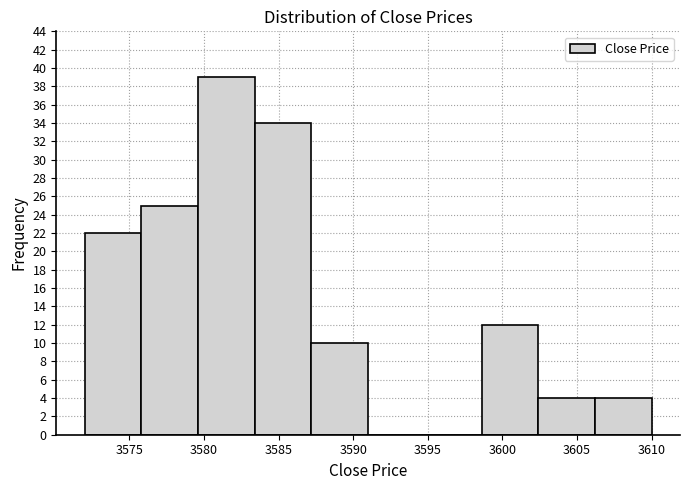

Reading left to right, list every bar in this chart as the range it spans on the x-axis followed by its height. Neither the bar edges nor the heights are printed on the chart, so give them approximately, as read against the axes.

3572.0 to 3575.8: 22
3575.8 to 3579.6: 25
3579.6 to 3583.4: 39
3583.4 to 3587.2: 34
3587.2 to 3591.0: 10
3591.0 to 3594.8: 0
3594.8 to 3598.6: 0
3598.6 to 3602.4: 12
3602.4 to 3606.2: 4
3606.2 to 3610.0: 4